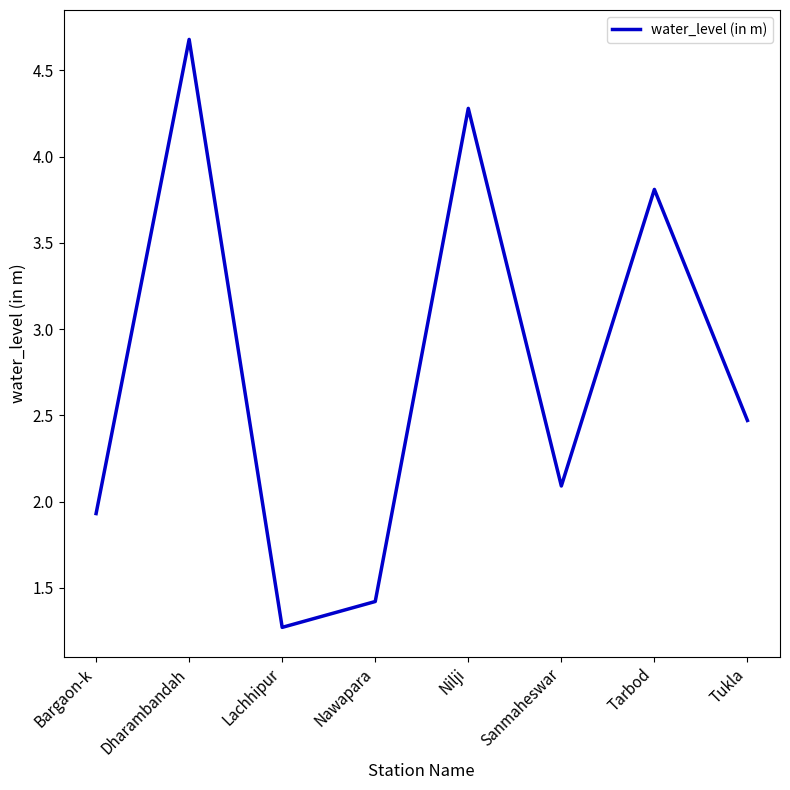

Reading left to right, extract all data points from this chart.

Bargaon-k=1.9	Dharambandah=4.7	Lachhipur=1.3	Nawapara=1.4	Nilji=4.3	Sanmaheswar=2.1	Tarbod=3.8	Tukla=2.5